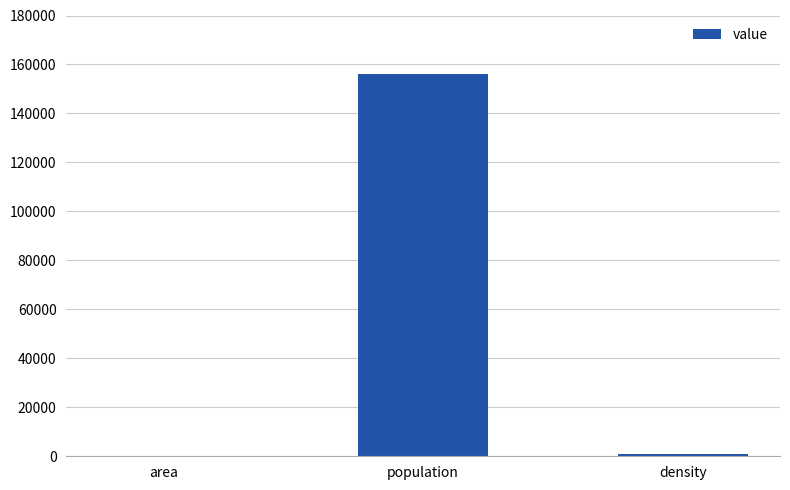

What is the sum of all values?

156941.2